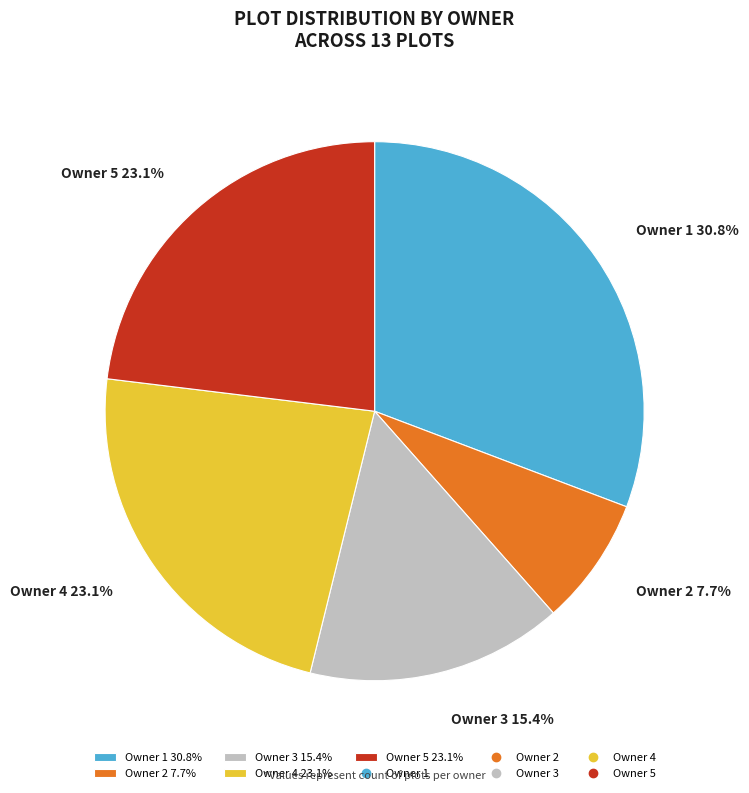

Does Owner 1 30.8% represent more than half of the total?

No